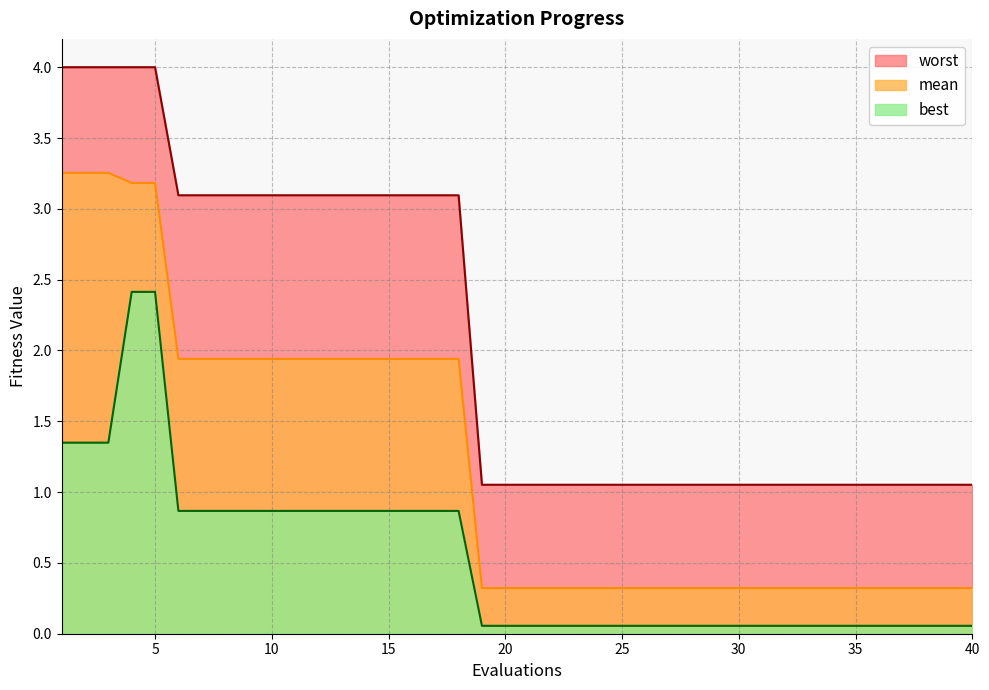

What is the minimum value shown in the chart?

0.1